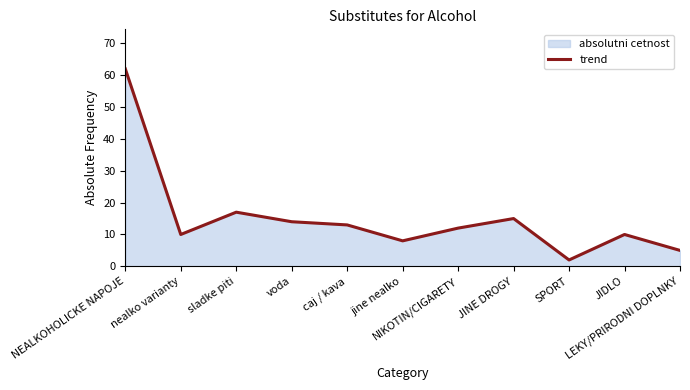

Reading right to left, transcribe all the data shown in this chart.

5	10	2	15	12	8	13	14	17	10	62